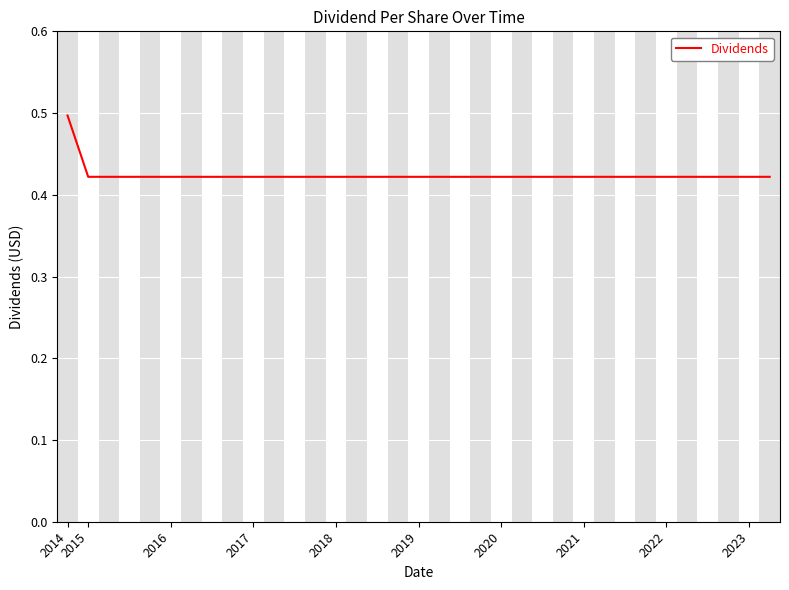

How many values are between 0 and 1?

35